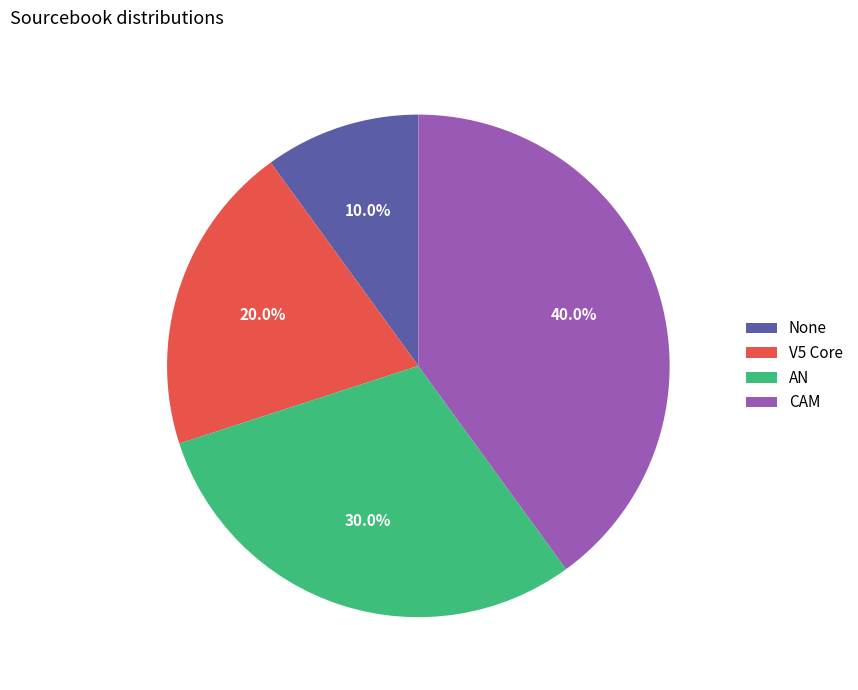

To the nearest percent, what is the difference between the largest and smallest slice percentages?

30%